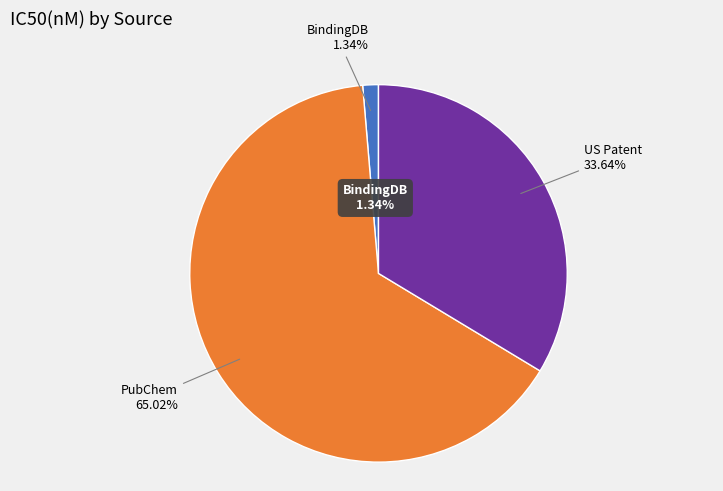

Combined, do PubChem and PubChem account for over 50%?

Yes